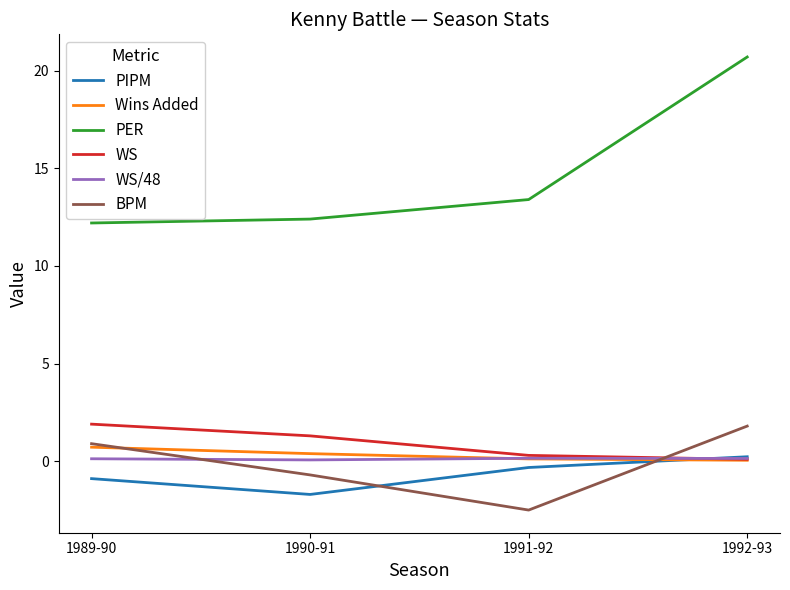

Count the number of categories in the chart.

4